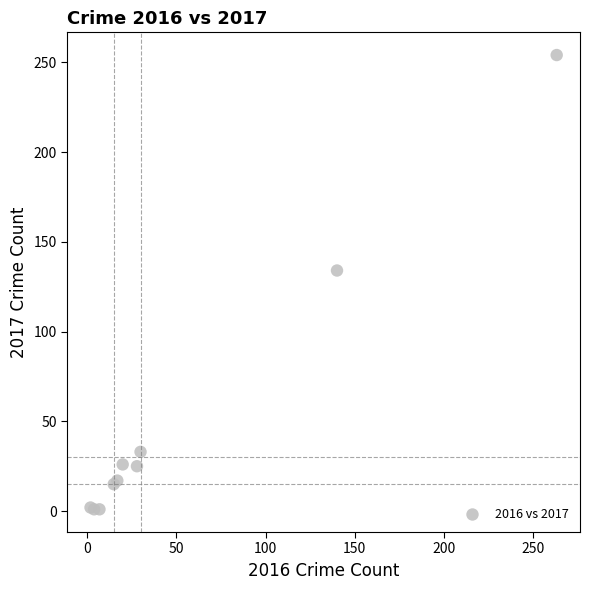

What Y value in the scatter plot is closest to 127?

134